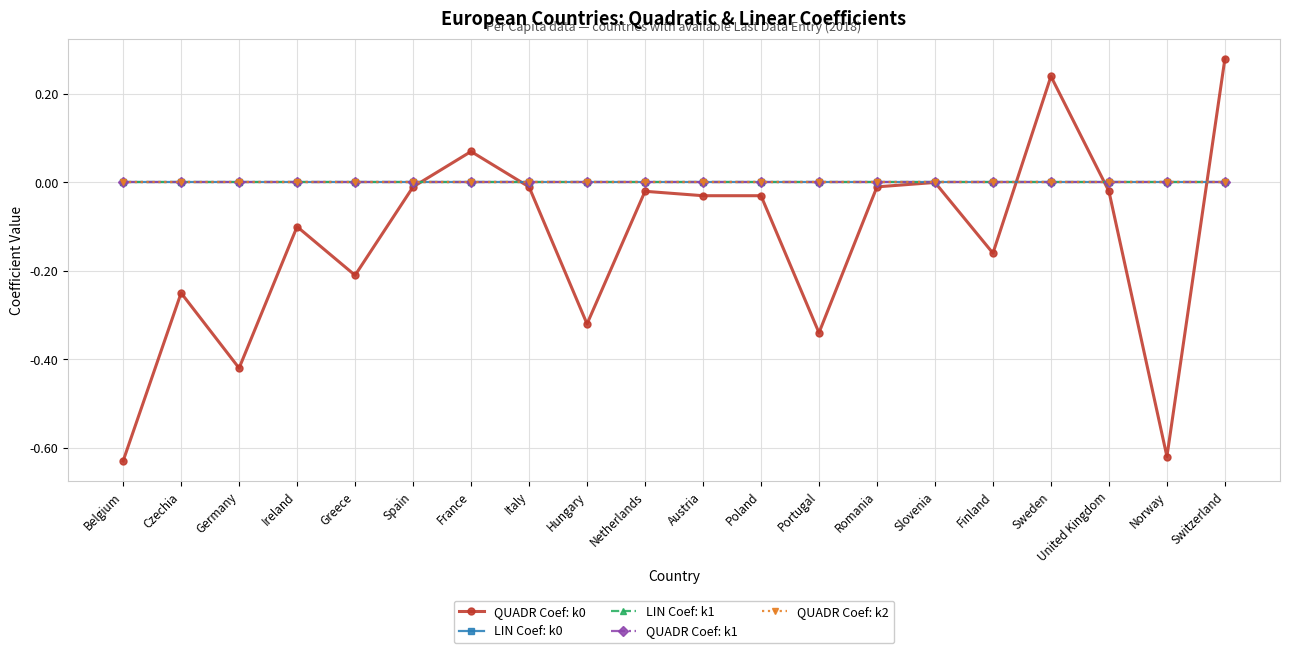

True or false: QUADR Coef: k2 has more than 2 points higher than both neighbors.

False